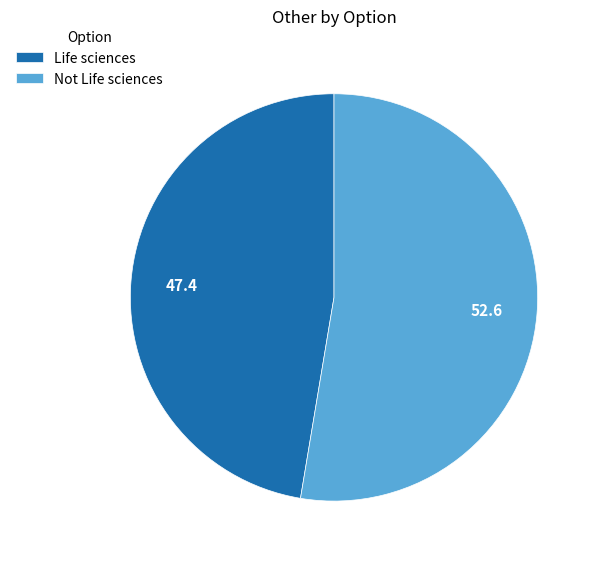

The Life sciences slice represents 56% of the pie. True or false?

False